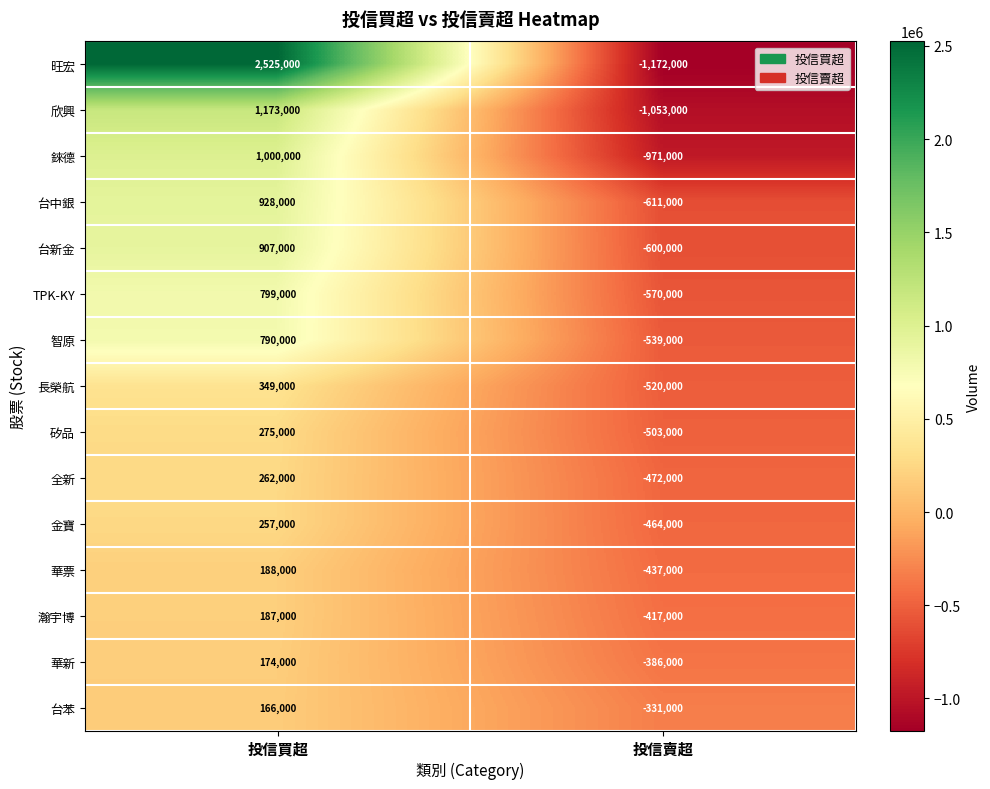

The value of 華票 at 投信買超 is 251527. True or false?

False